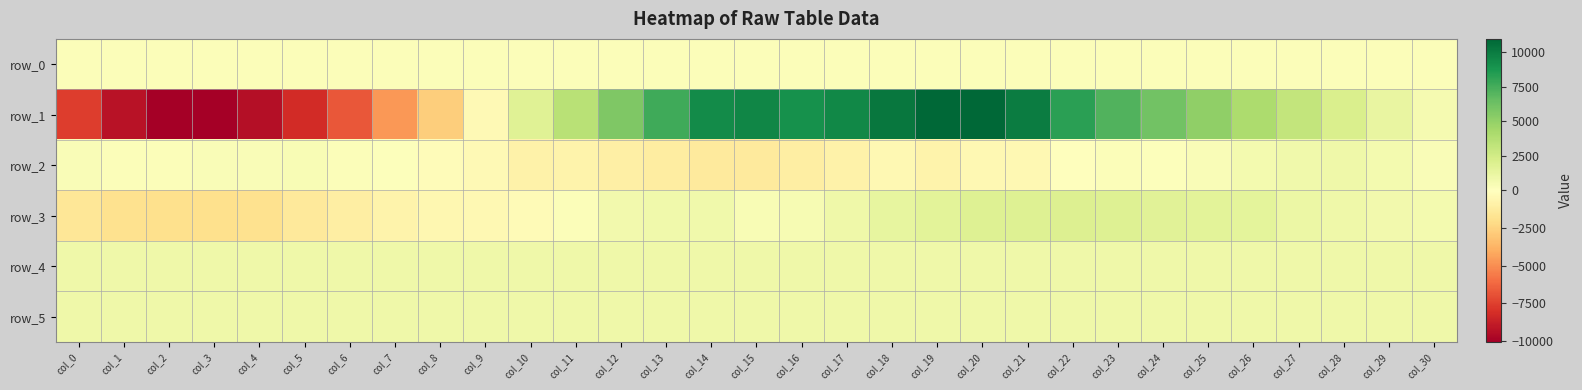

Is it true that row_5 equals 460.0 at col_7?

False